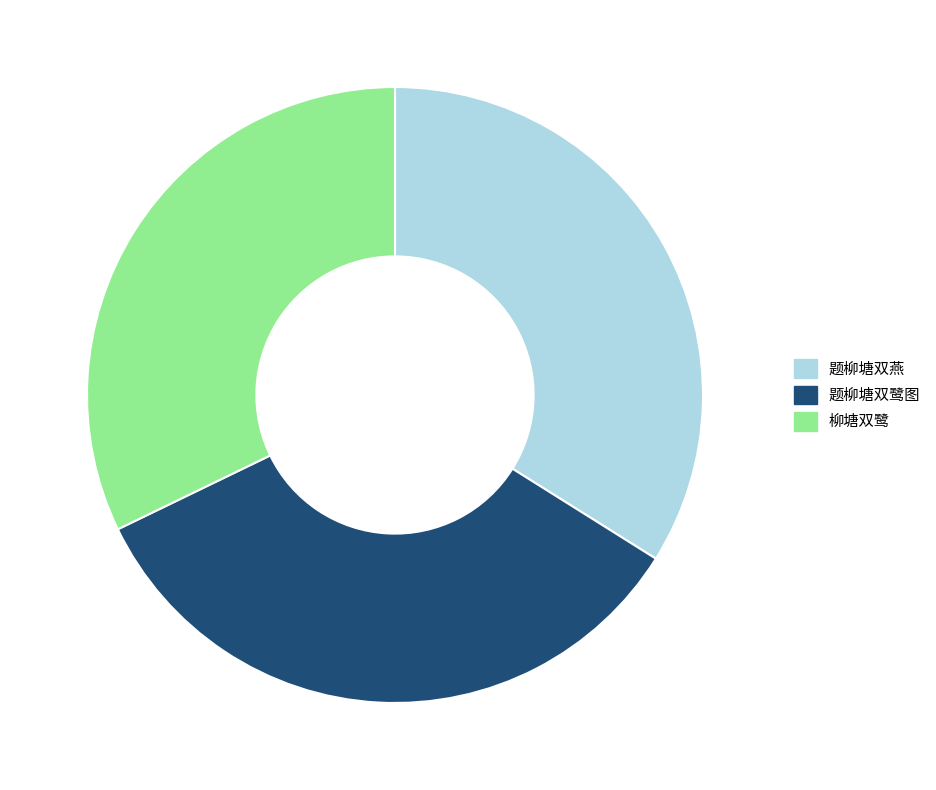

Does any single category account for the majority?

No